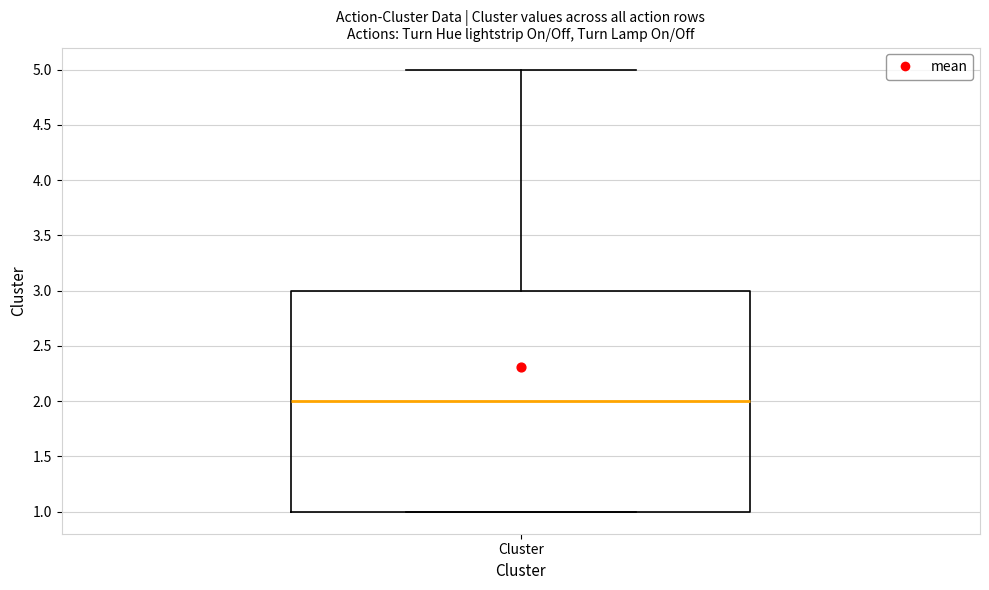

Where does the upper whisker of the box for Cluster end on the y-axis? The values are not printed on the chart, so give them approximately, as read against the axis.

5